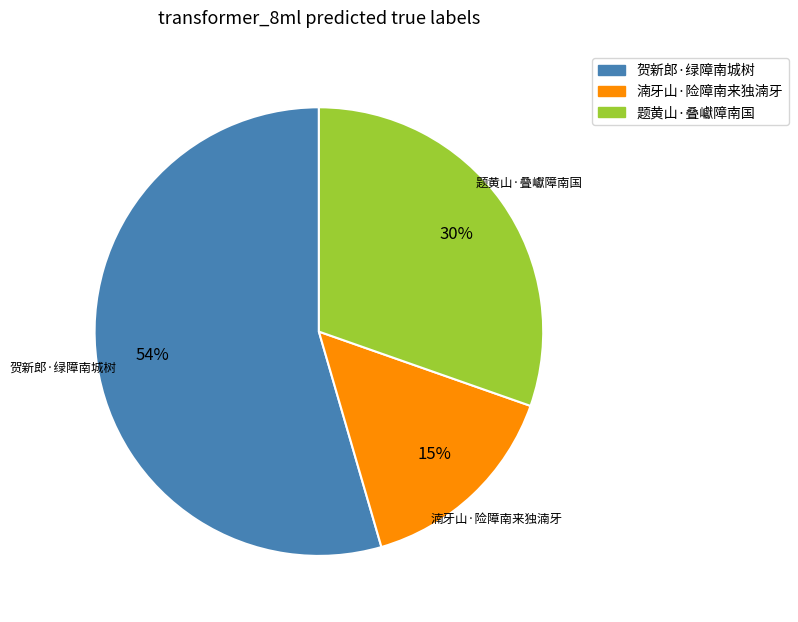

Do 贺新郎·绿障南城树 and 湳牙山·险障南来独湳牙 together represent more than half of the pie?

Yes